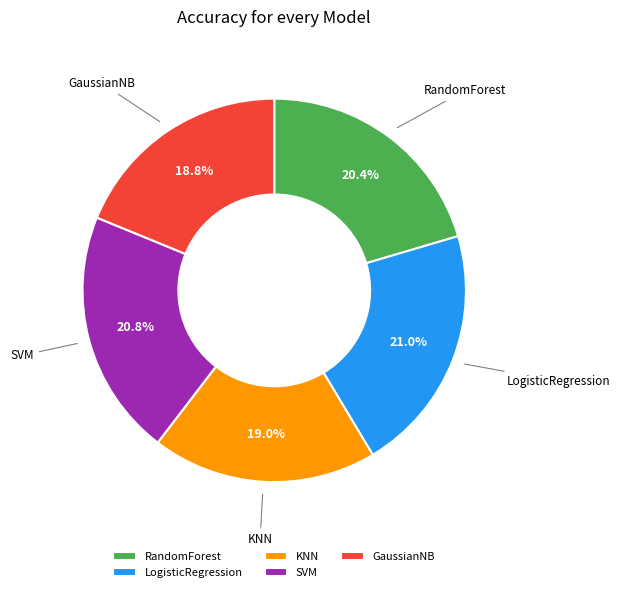

Does KNN account for over 50% of the chart?

No